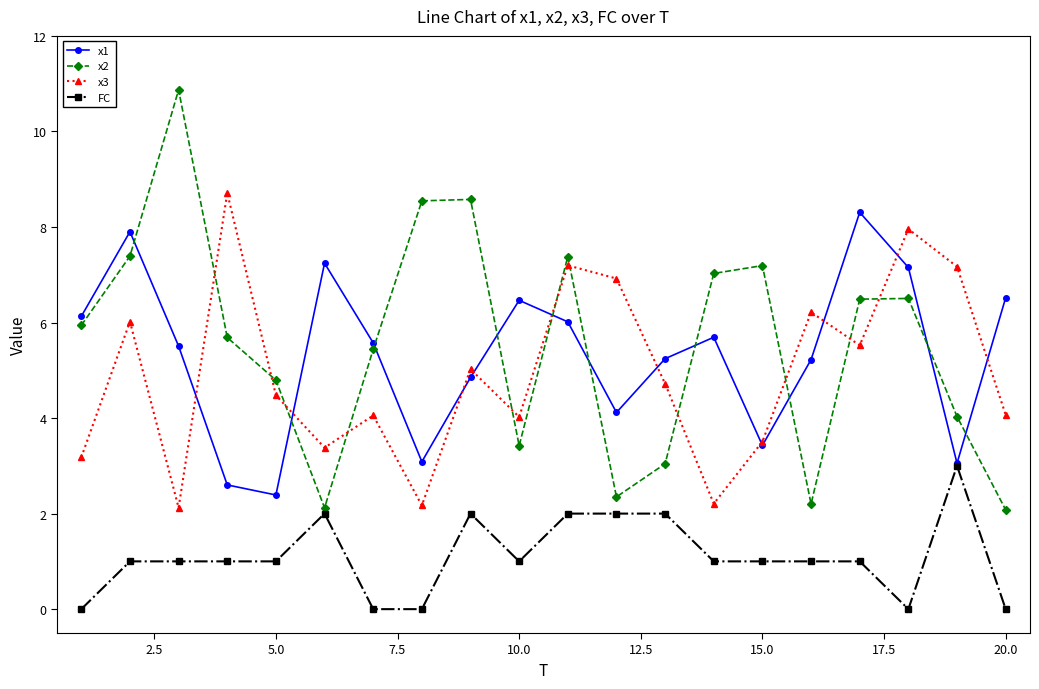

True or false: x1 has more than 0 interior local peaks.

True